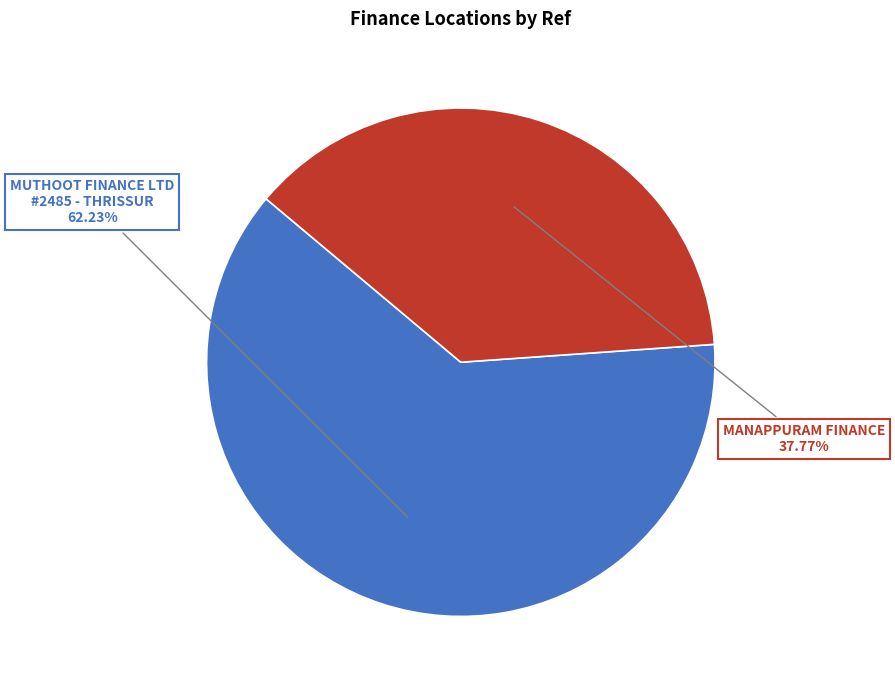

How many slices are in this pie chart?

2